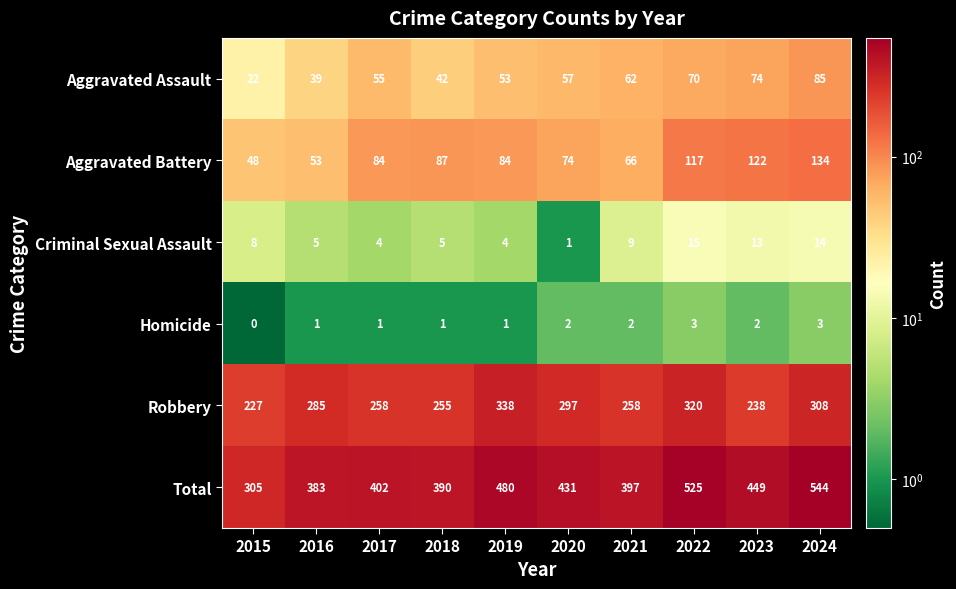

Read the Robbery value at 2024, to the nearest 5.

310